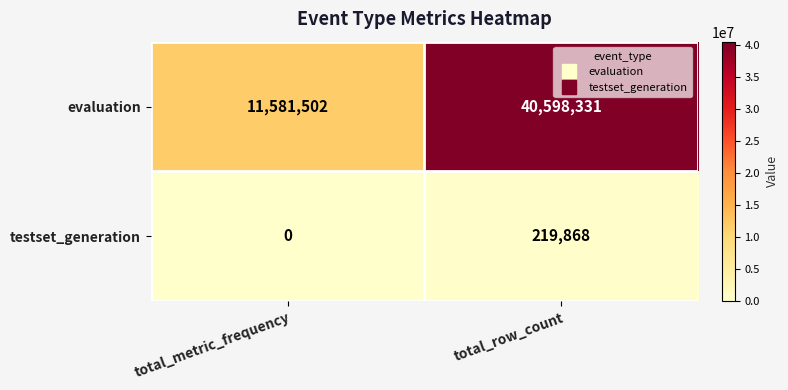

Rank the series by their average value, from lowest to highest.

testset_generation, evaluation